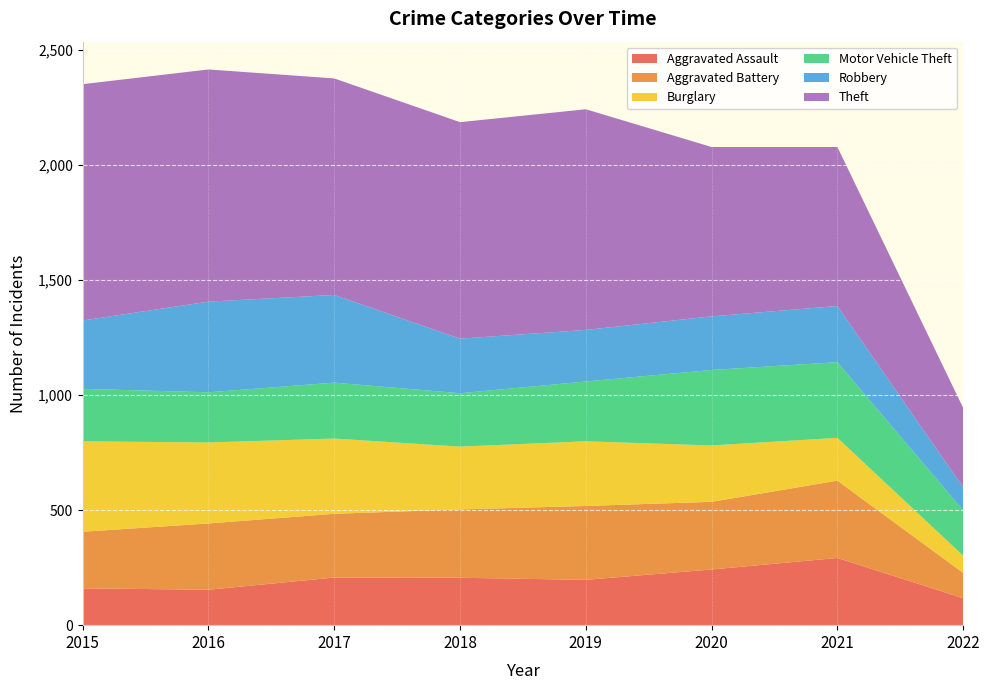

Reading left to right, what are all the values shown in this chart?

Aggravated Assault: 160	154	207	206	197	242	292	117
Aggravated Battery: 246	288	277	297	321	294	336	110
Burglary: 393	352	327	273	281	245	186	75
Motor Vehicle Theft: 228	218	243	232	260	328	329	197
Robbery: 297	394	381	237	224	233	244	100
Theft: 1027	1009	941	941	959	736	691	345